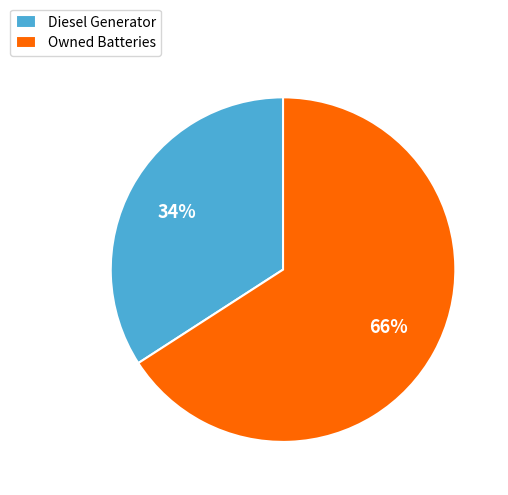

To the nearest percent, what is the difference between the Diesel Generator and Owned Batteries slice percentages?

32%